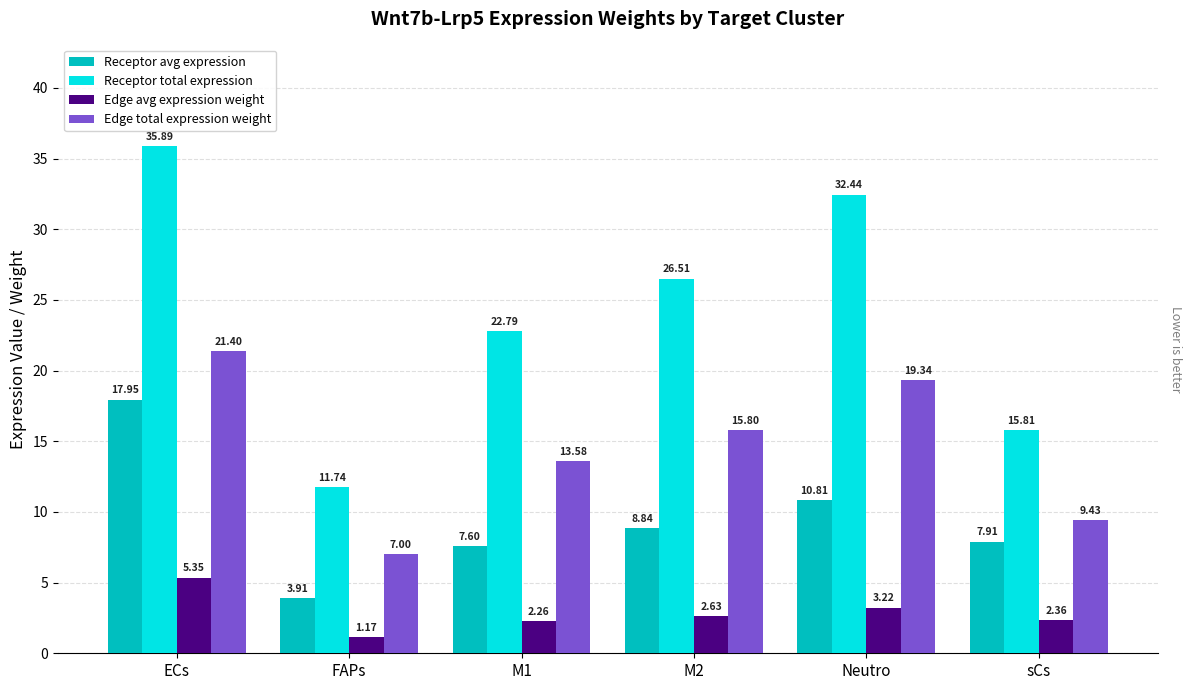

Which series has the largest total across all categories?

Receptor total expression